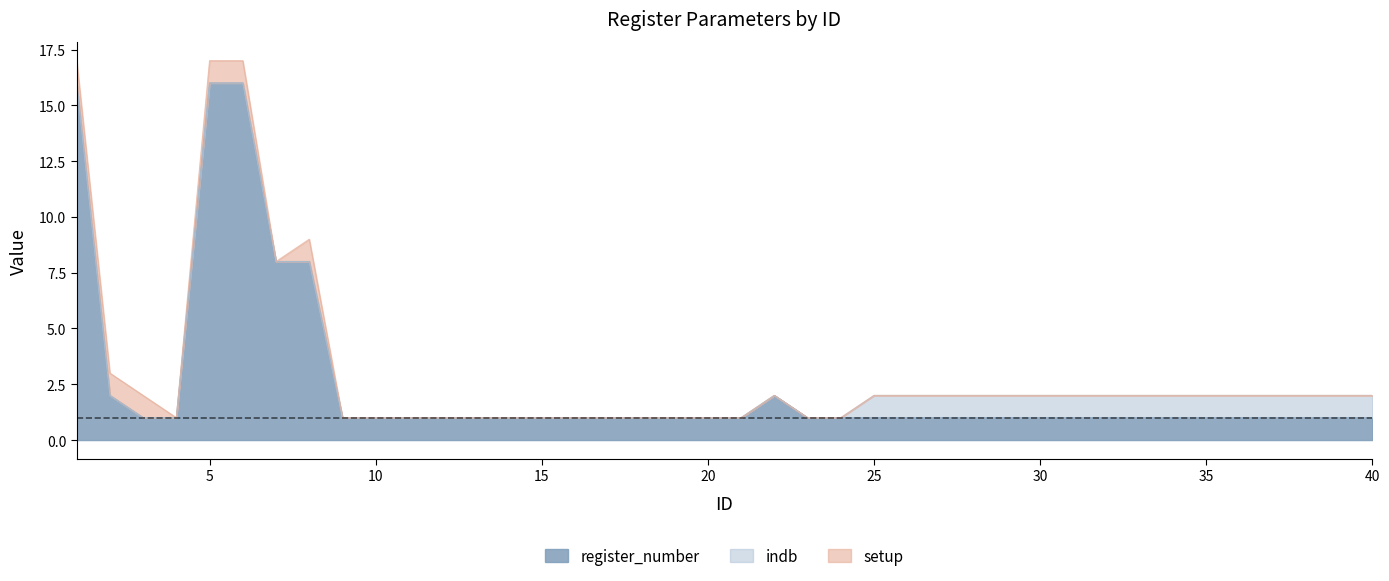

True or false: indb has a value of 0 at 10.

True